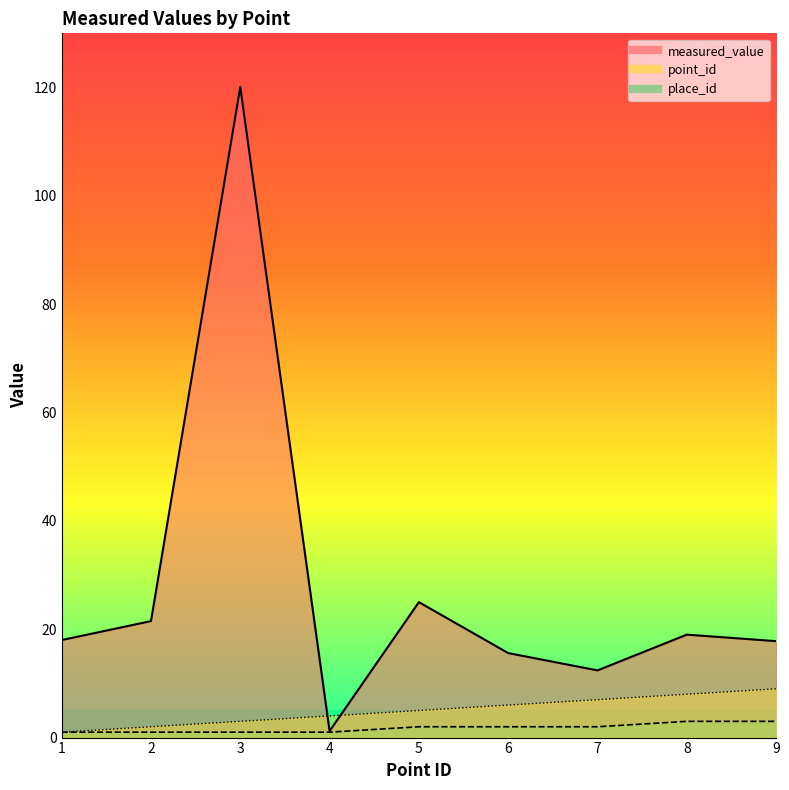

Does the chart have visible grid lines?

No